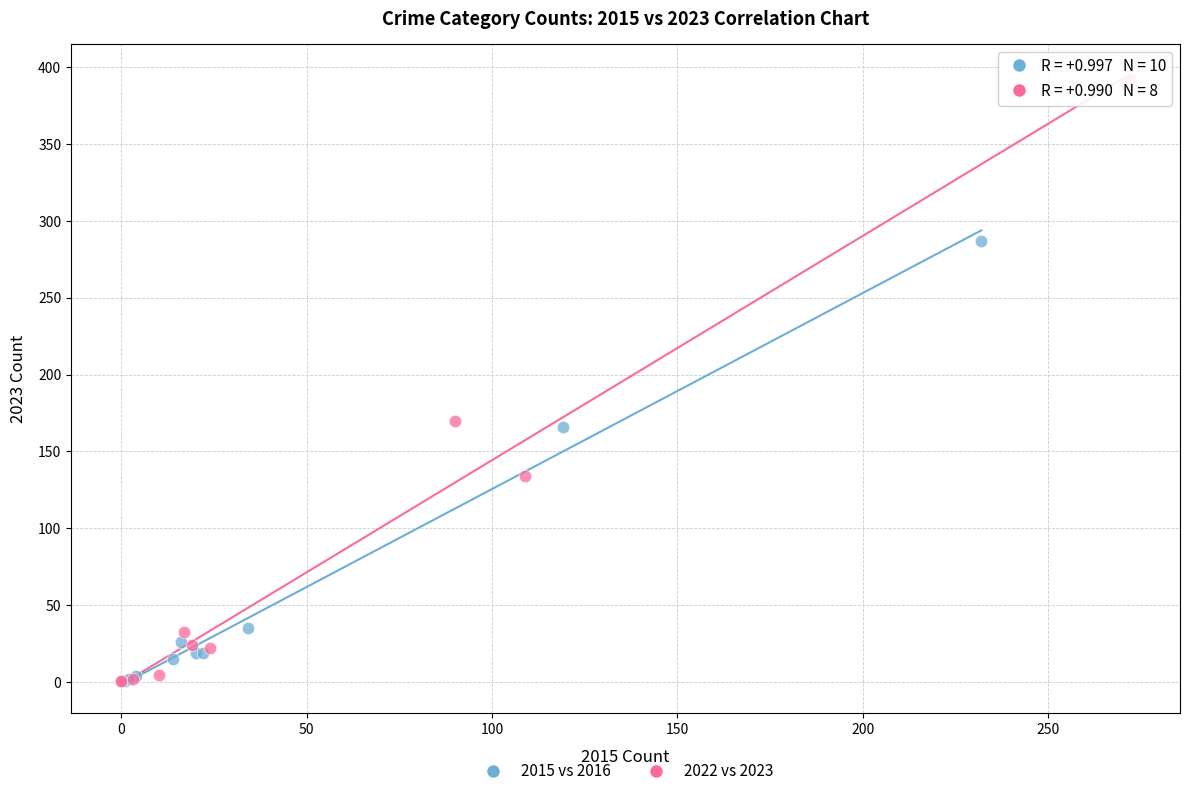

Which series has the largest Y range (max minus min)?

2022 vs 2023